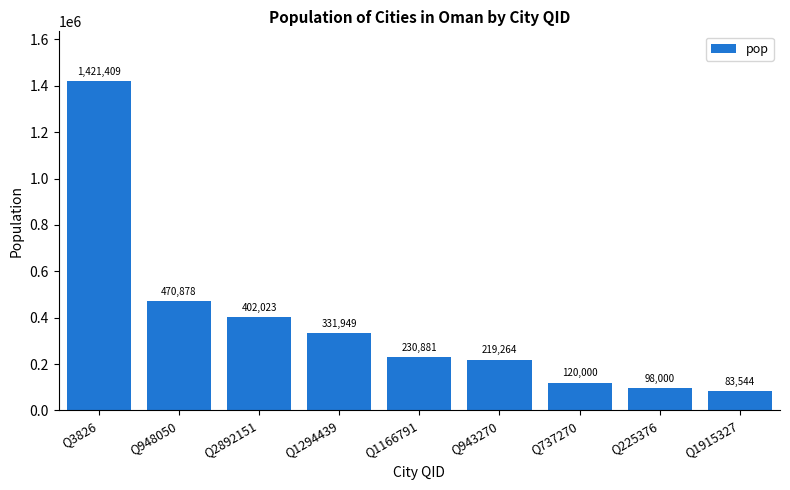

What is the average value?

375328